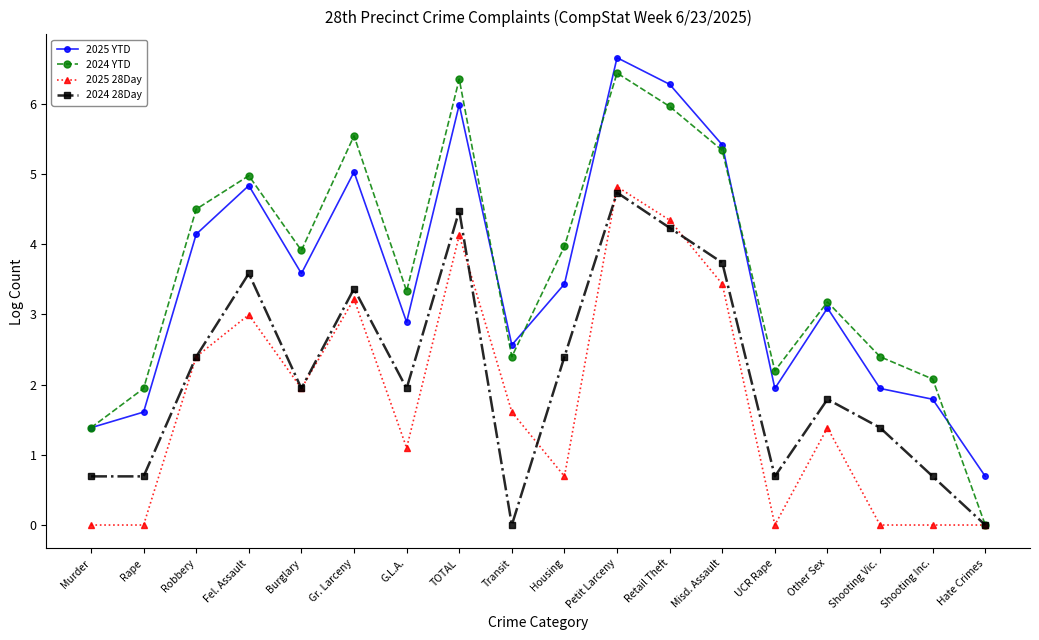

What is the maximum value for 2025 28Day?

4.8